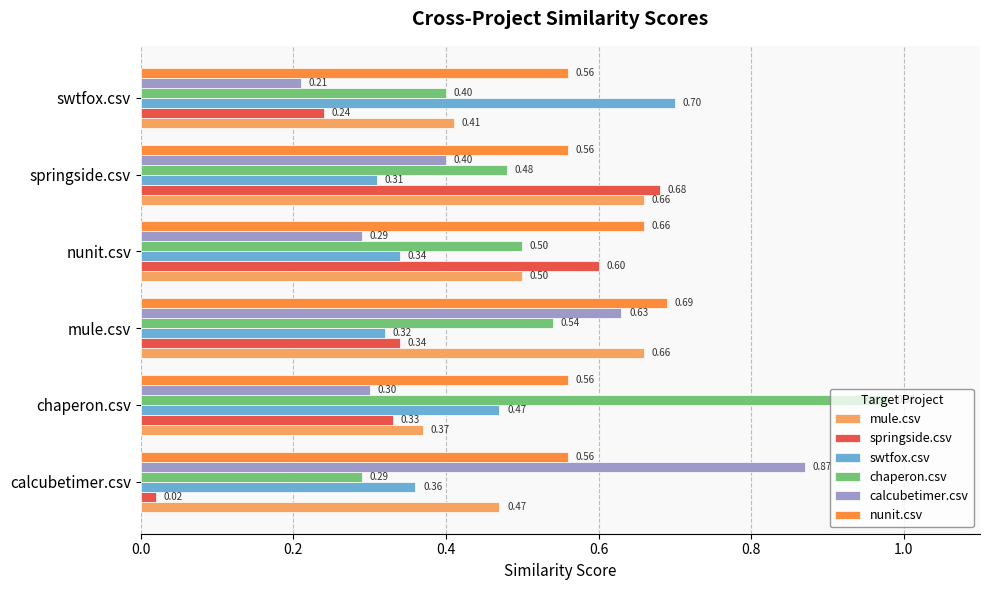

List the labels in order of chaperon.csv value, smallest first.

calcubetimer.csv, swtfox.csv, springside.csv, nunit.csv, mule.csv, chaperon.csv